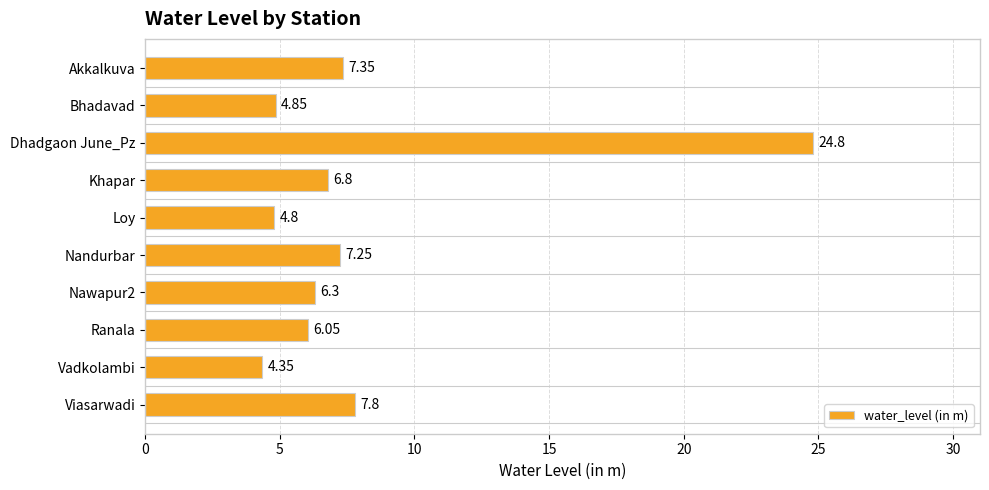

List the labels in order of value, largest first.

Dhadgaon June_Pz, Viasarwadi, Akkalkuva, Nandurbar, Khapar, Nawapur2, Ranala, Bhadavad, Loy, Vadkolambi